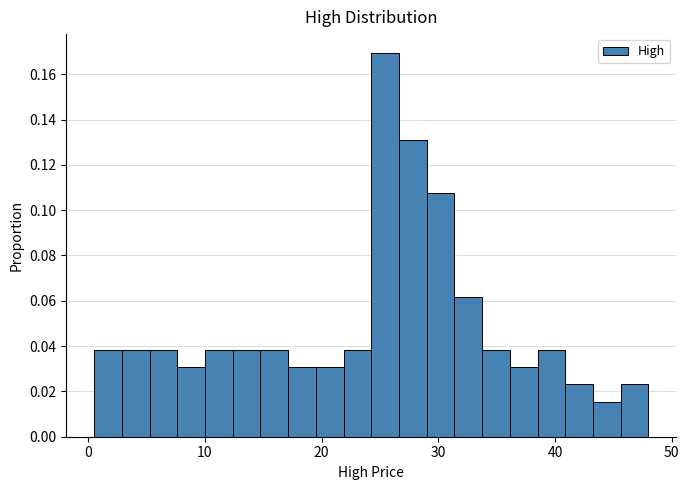

Read against the x-axis, roughly where is the centre of the tallest bar?

25